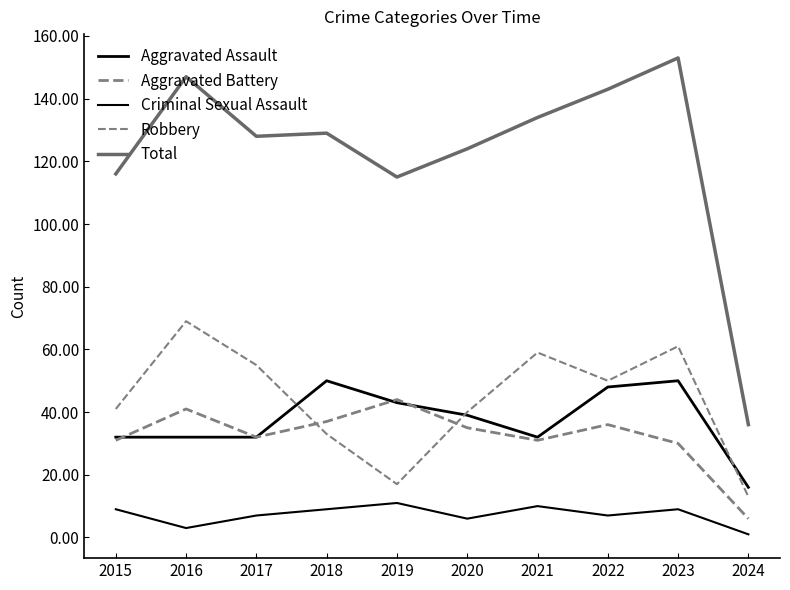

True or false: Aggravated Battery has a value of 13 at 2019.

False